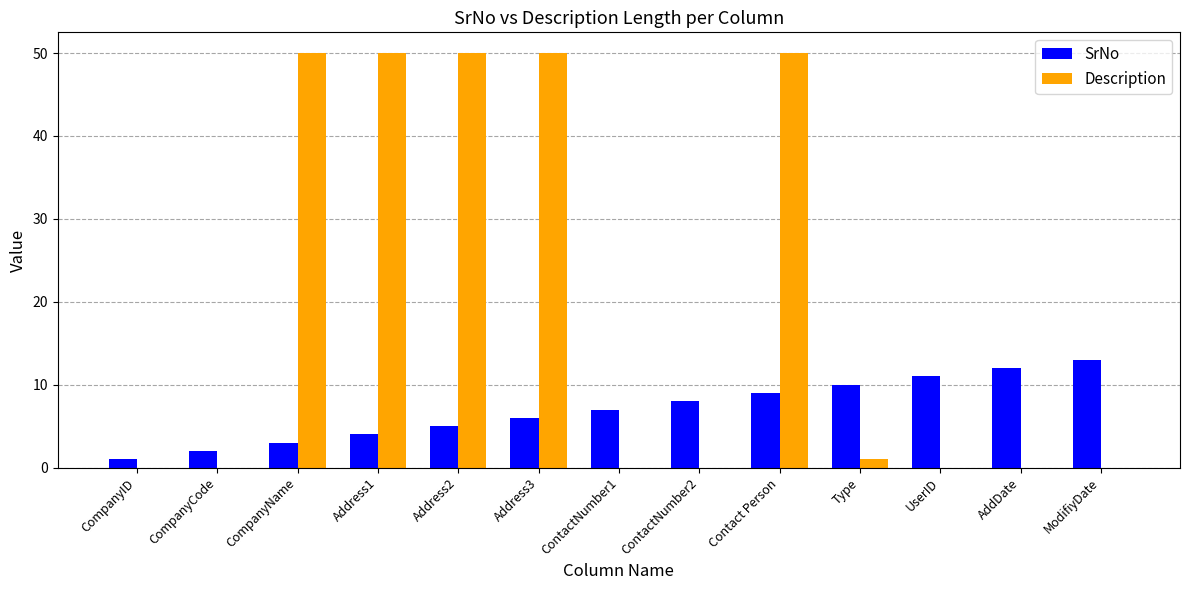

Which series changed the most between Contact Person and AddDate?

Description